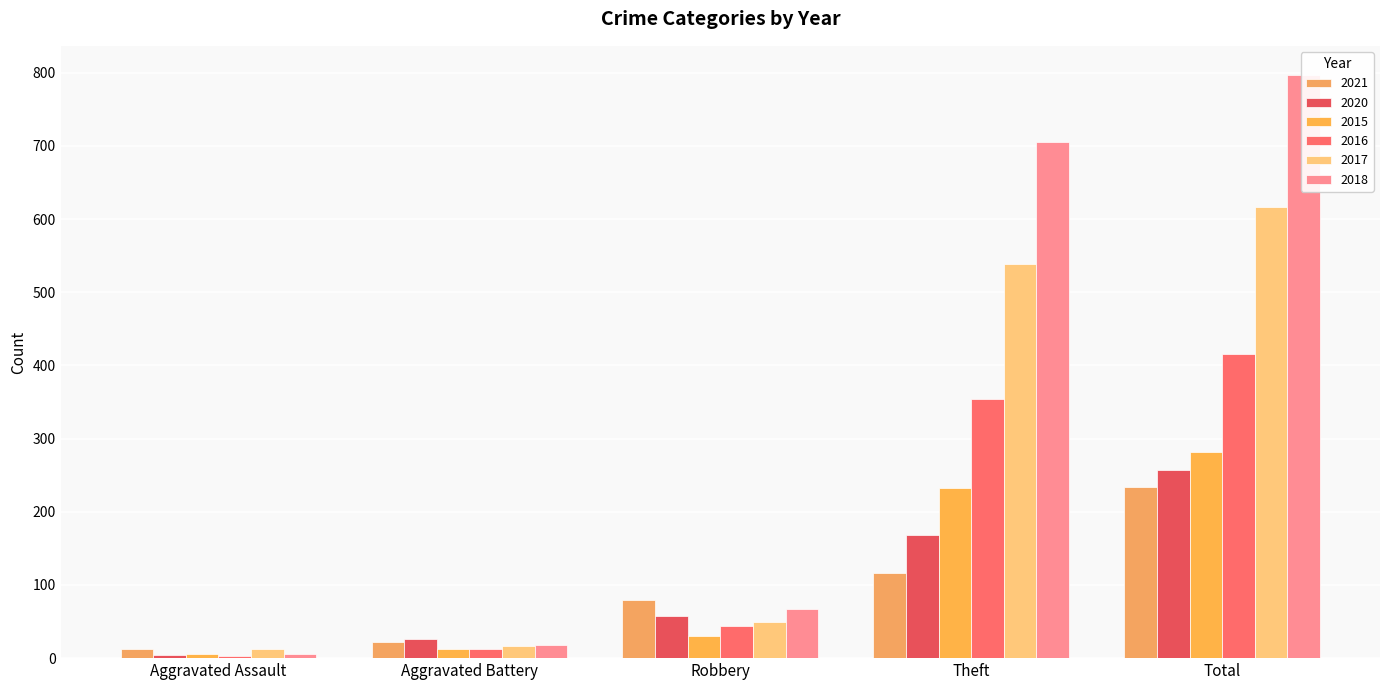

How many data points in 2020 are above 57?

2